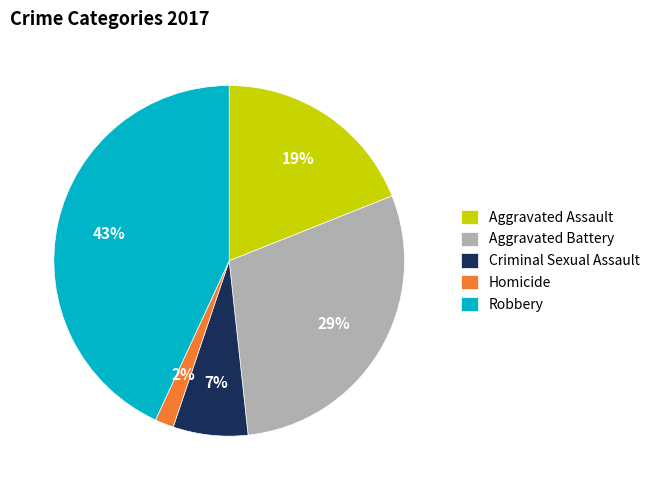

To the nearest percent, what is the difference between the largest and smallest slice percentages?

41%